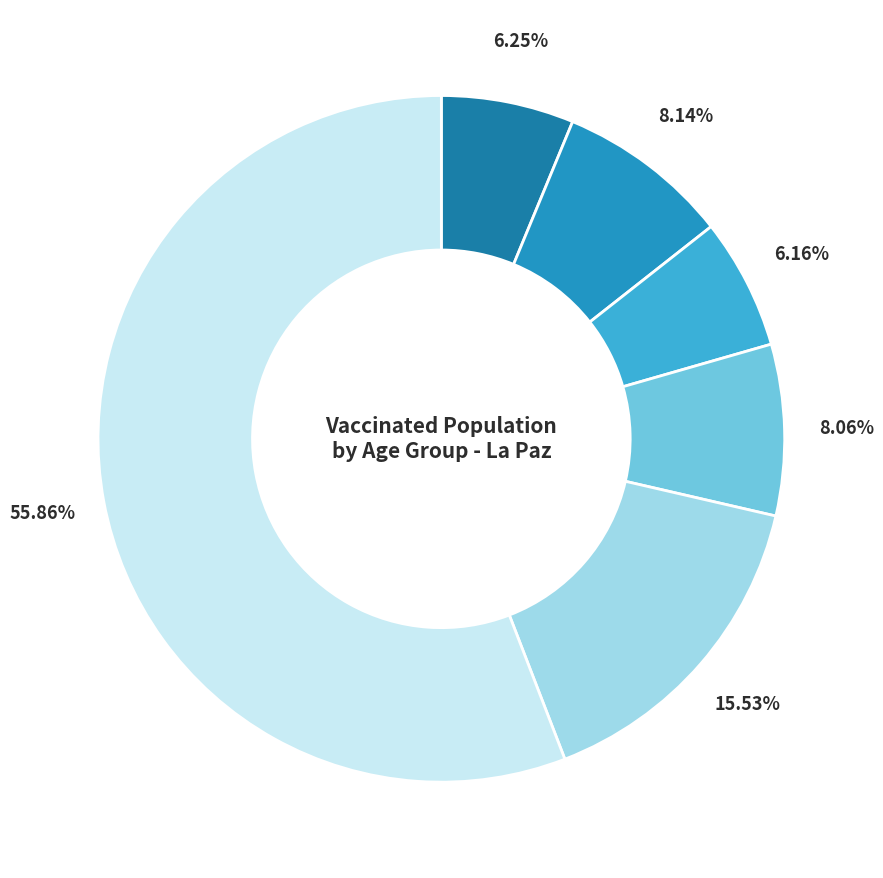

Count the number of slices in the pie.

6